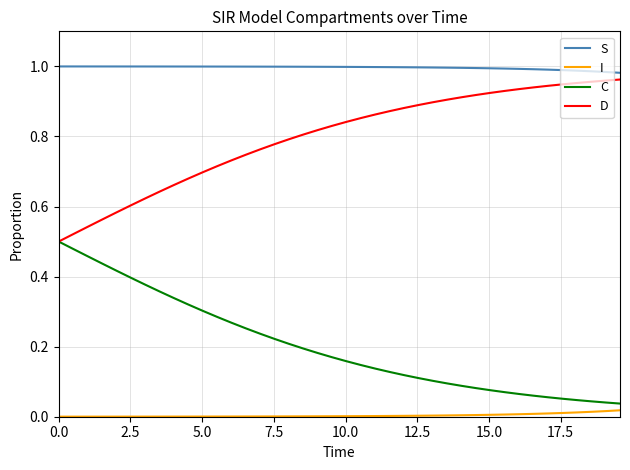

True or false: I and D cross at least once.

False